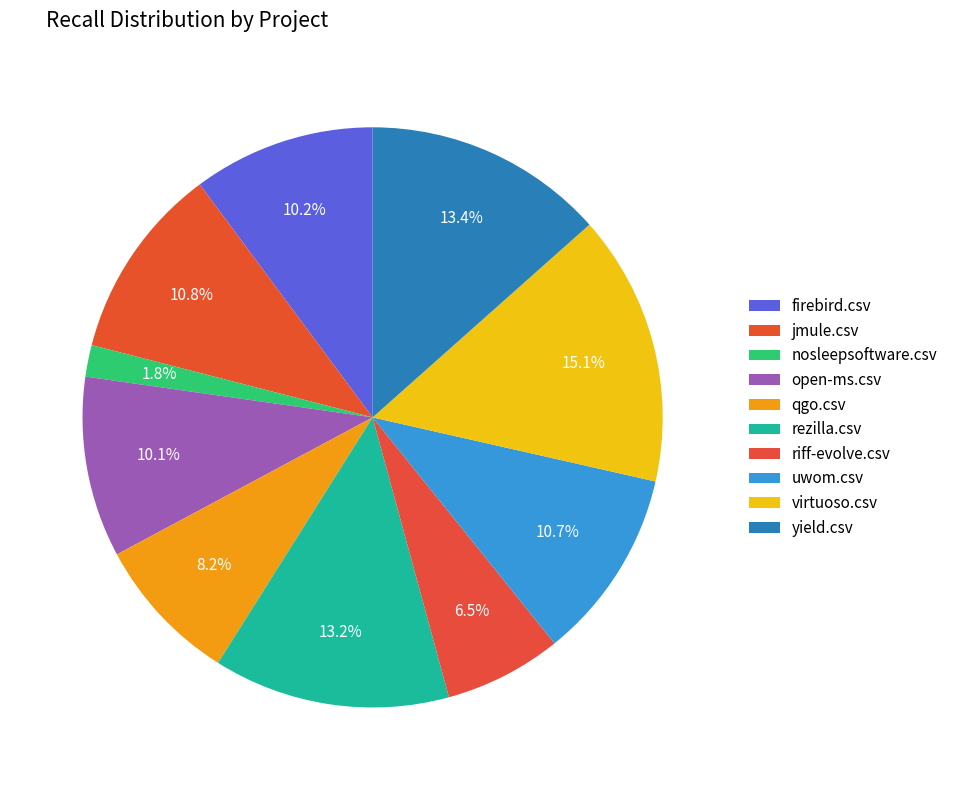

Is there a majority slice in this chart?

No